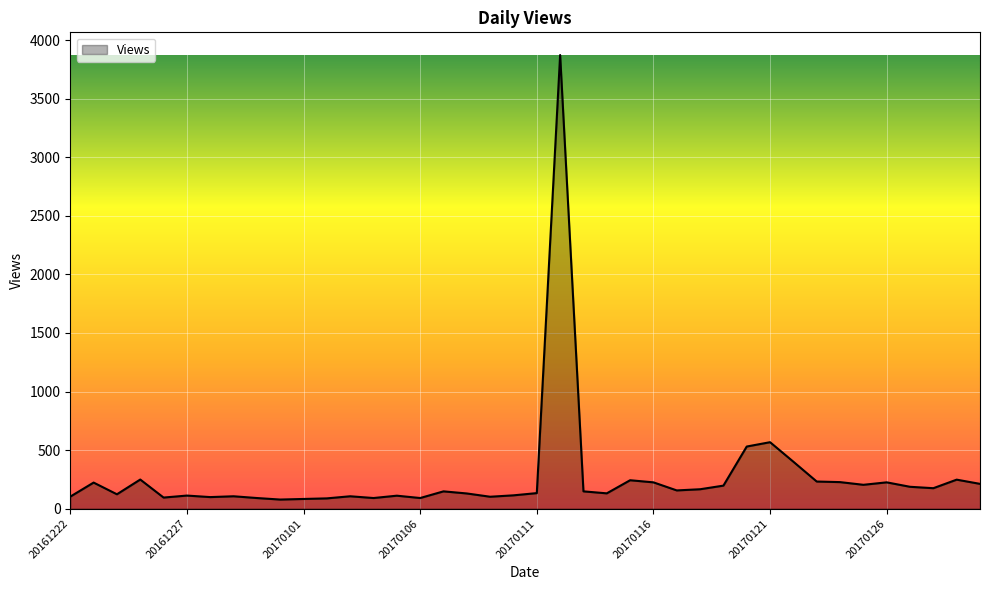

What is the maximum value shown in the chart?

3875